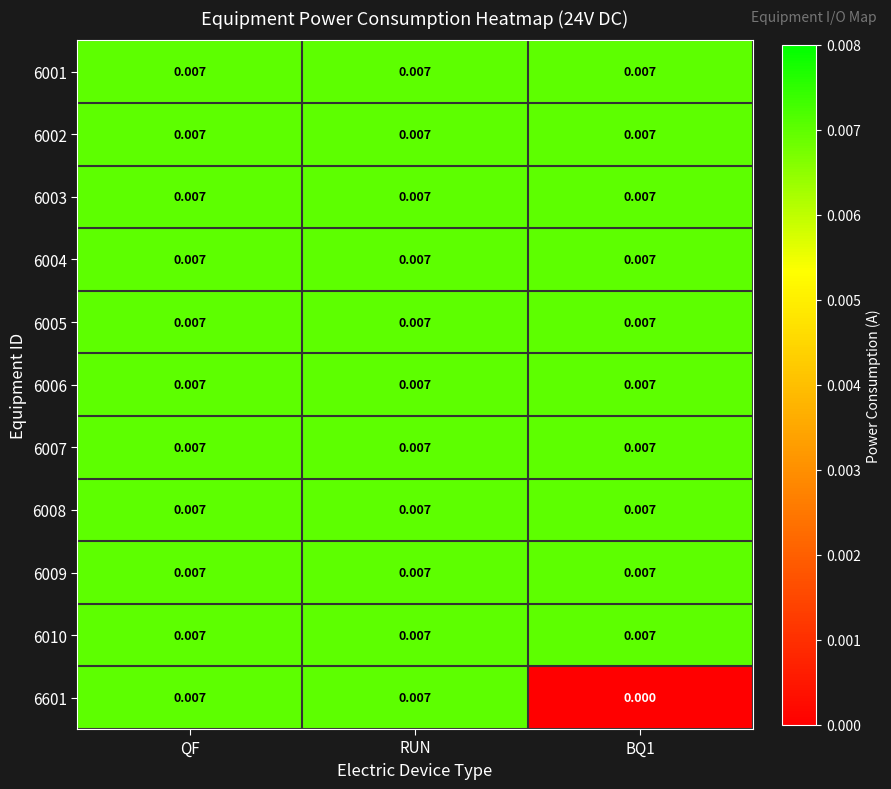

List the series in order of their peak value, highest first.

6001, 6002, 6003, 6004, 6005, 6006, 6007, 6008, 6009, 6010, 6601